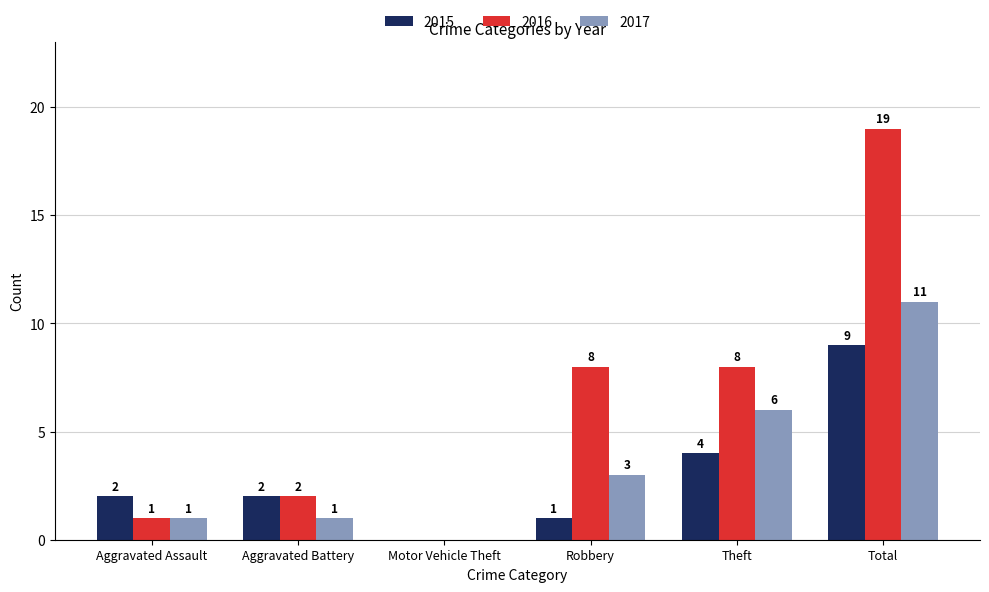

True or false: 2016 has a value of 3 at Aggravated Battery.

False